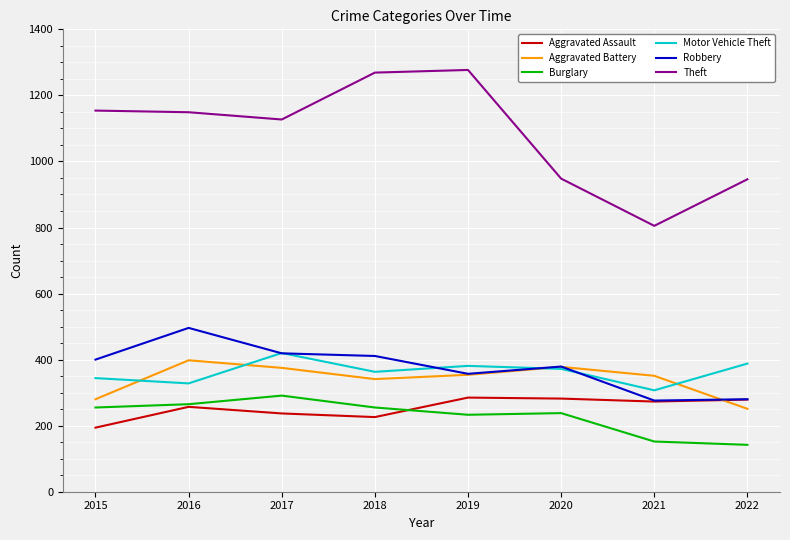

Is it true that Burglary equals 215 at 2022?

False